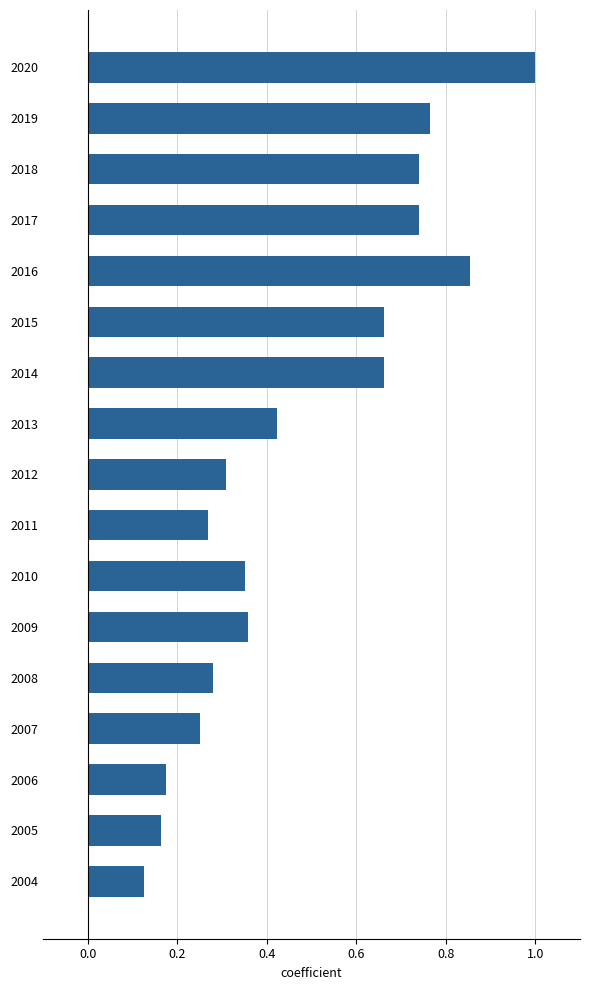

True or false: the data shows 0.2 at 2013.

False